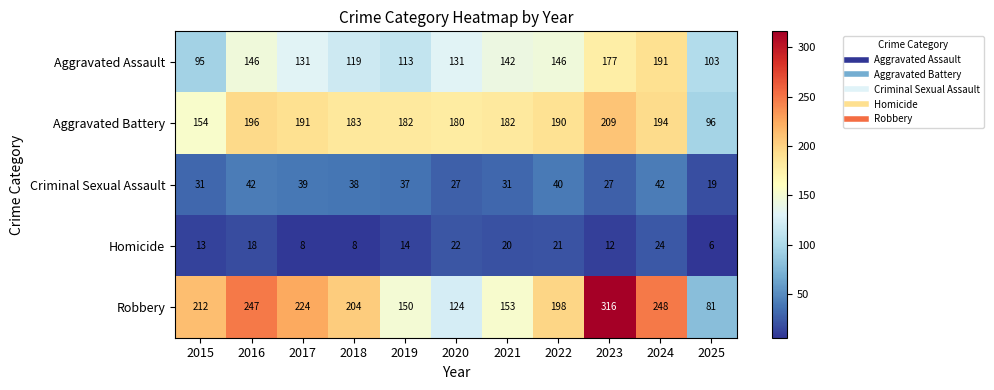

List the series in order of their peak value, lowest first.

Homicide, Criminal Sexual Assault, Aggravated Assault, Aggravated Battery, Robbery